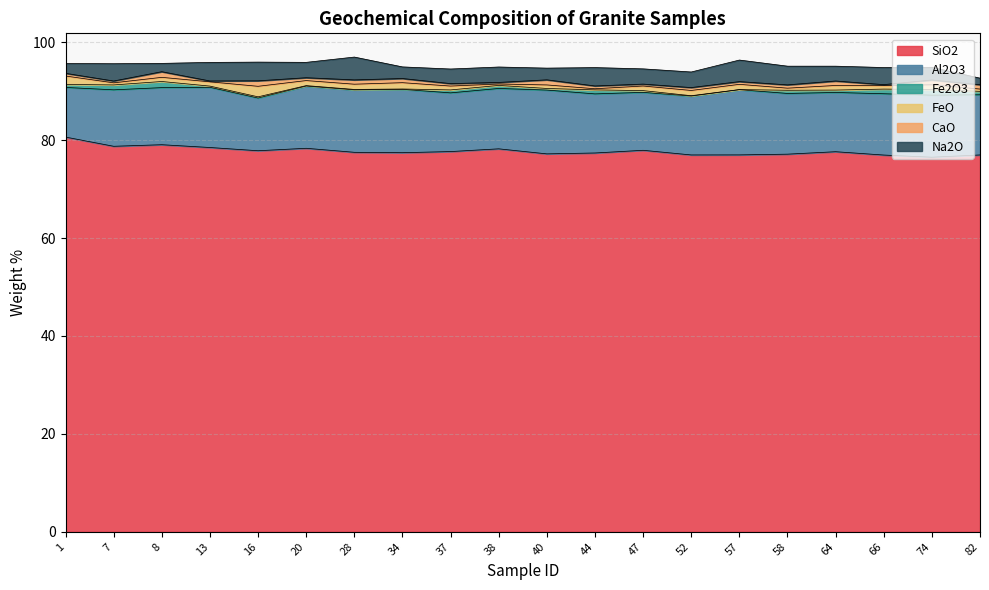

Does the chart have visible grid lines?

Yes